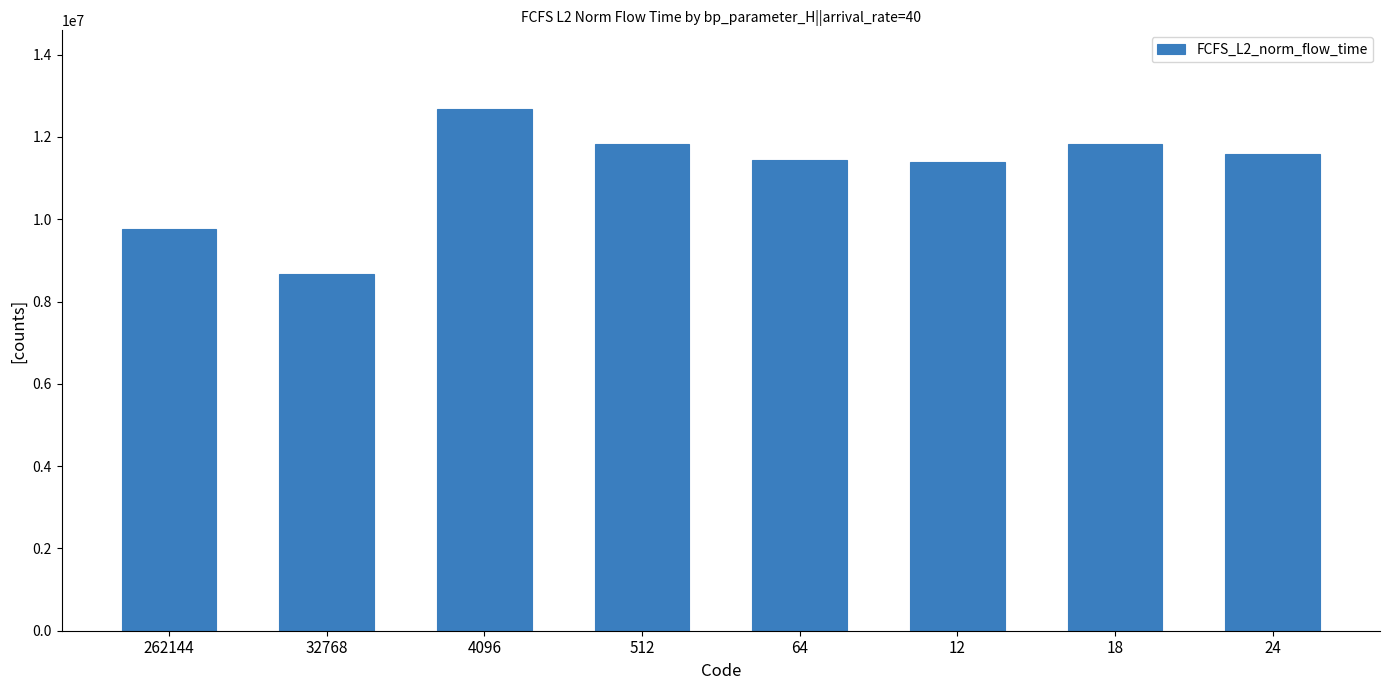

What is the label of the 6th bar from the left?

12